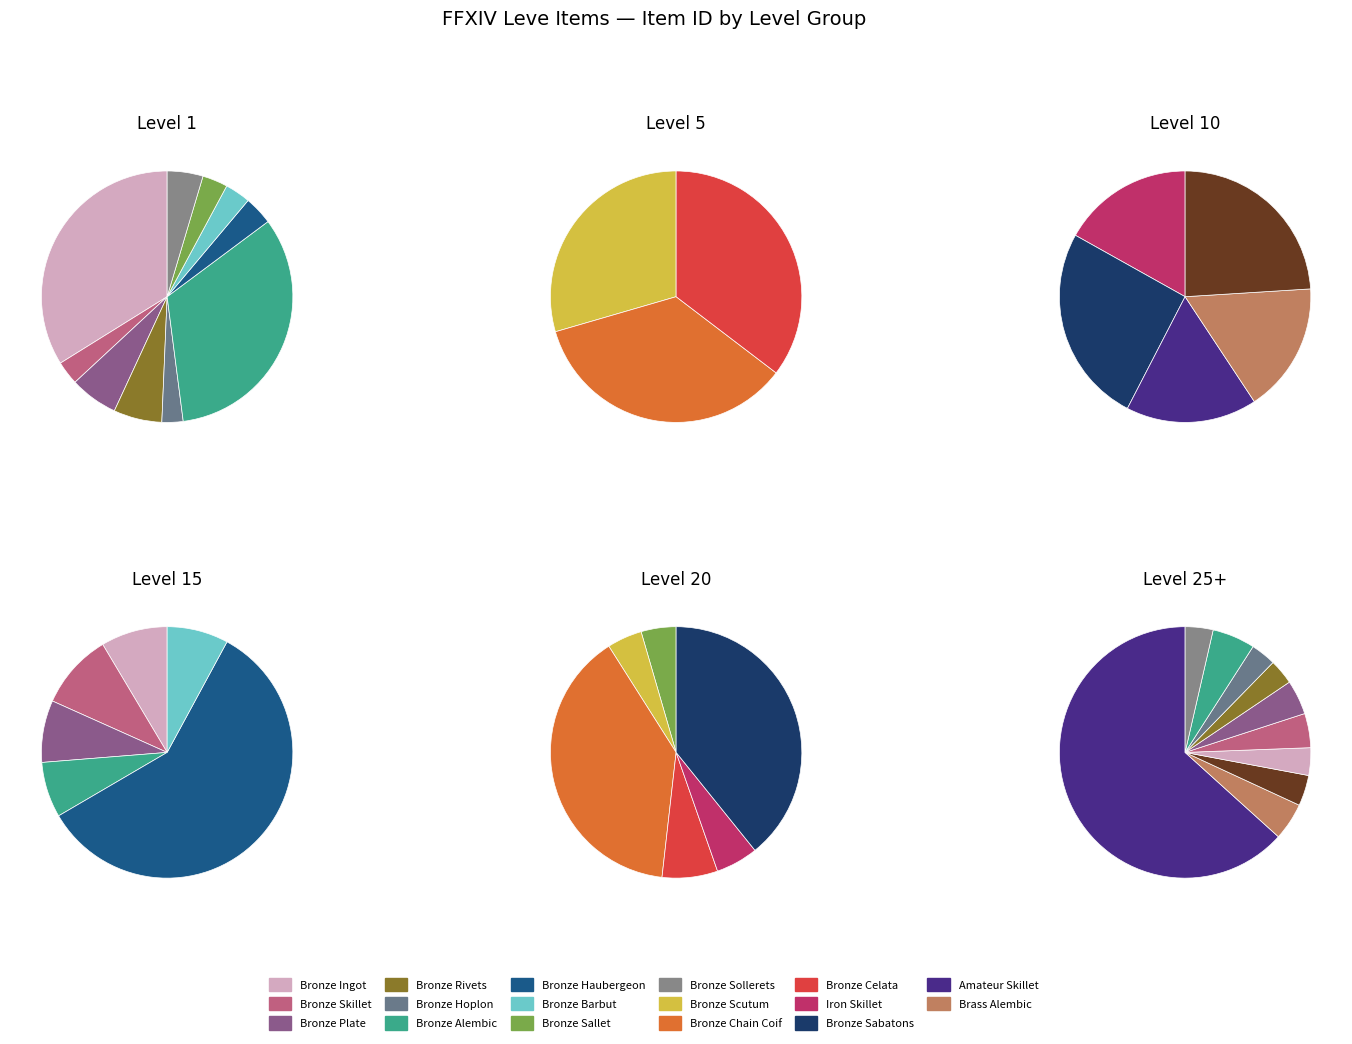

Which slice is the smallest?

Bronze Ingot